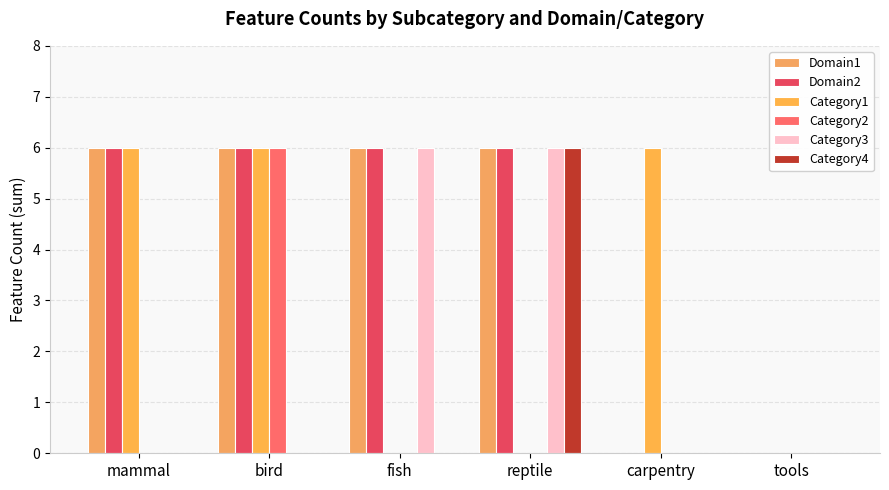

How many groups of bars are there?

6